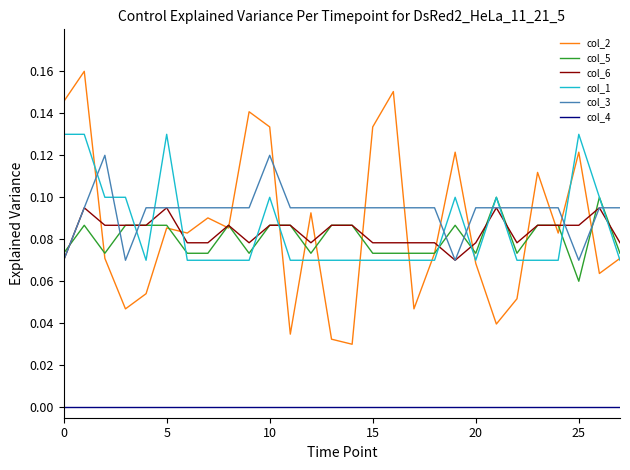

Which series has the largest range (max minus min)?

col_2